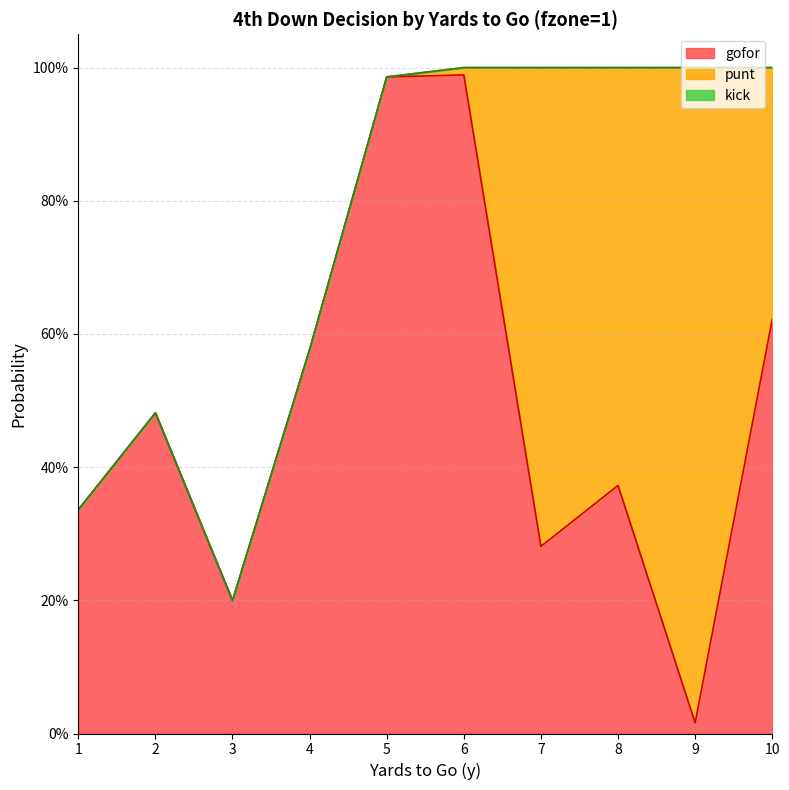

What is the value of the gofor point at the 10th from the left?

0.6